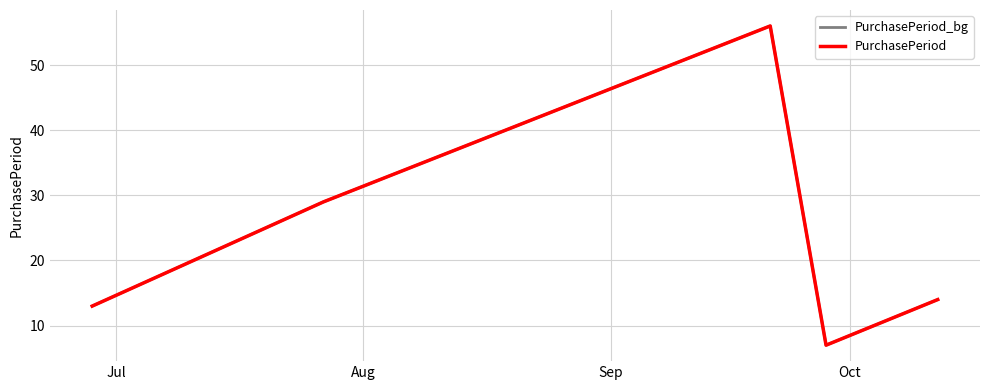

At which category is the sum across all series the highest?

Sep